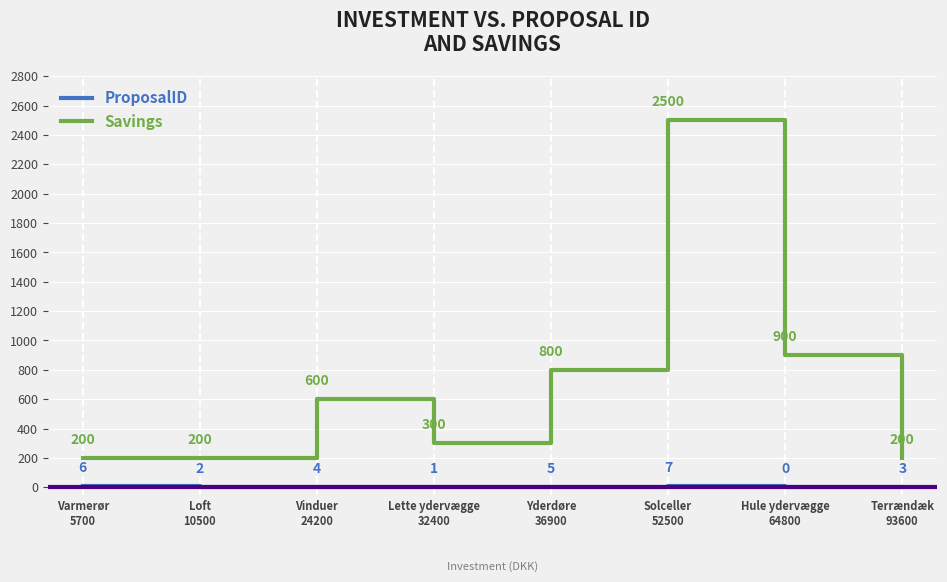

What is the difference between the maximum and minimum values in the ProposalID series?

7